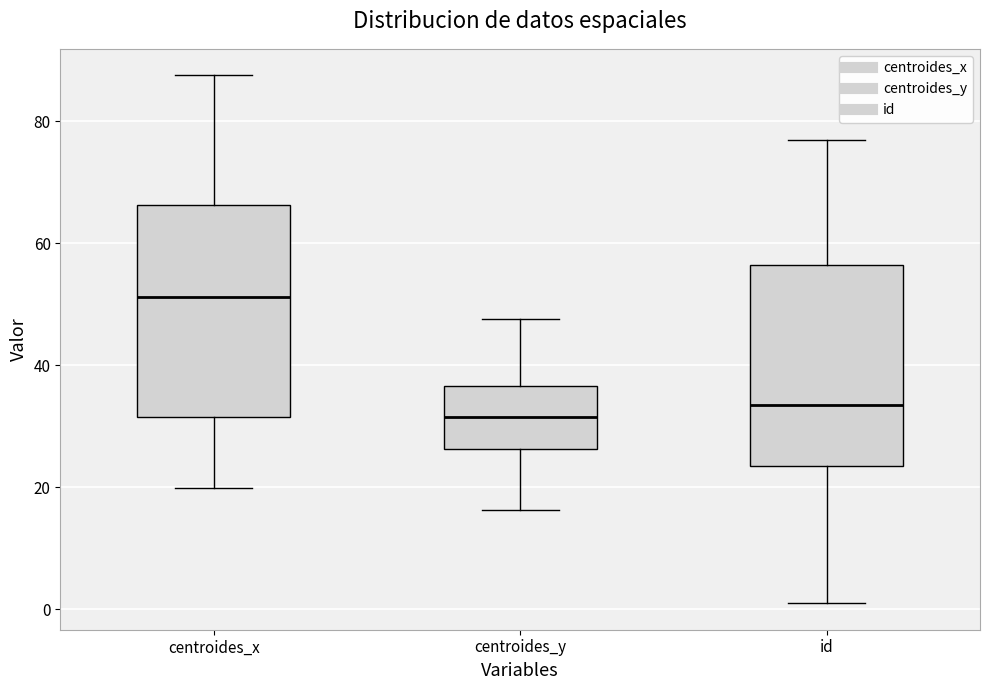

Which box has the highest median line?

centroides_x